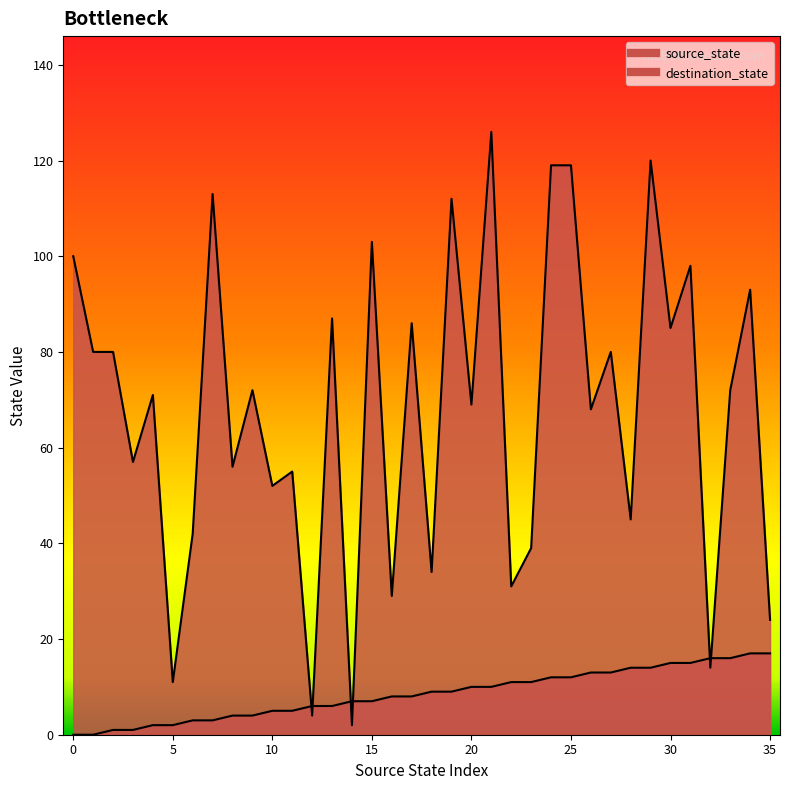

Reading right to left, transcribe all the data shown in this chart.

source_state: 35=17	34=17	33=16	32=16	31=15	30=15	29=14	28=14	27=13	26=13	25=12	24=12	23=11	22=11	21=10	20=10	19=9	18=9	17=8	16=8	15=7	14=7	13=6	12=6	11=5	10=5	9=4	8=4	7=3	6=3	5=2	4=2	3=1	2=1	1=0	0=0
destination_state: 35=24	34=93	33=72	32=14	31=98	30=85	29=120	28=45	27=80	26=68	25=119	24=119	23=39	22=31	21=126	20=69	19=112	18=34	17=86	16=29	15=103	14=2	13=87	12=4	11=55	10=52	9=72	8=56	7=113	6=42	5=11	4=71	3=57	2=80	1=80	0=100